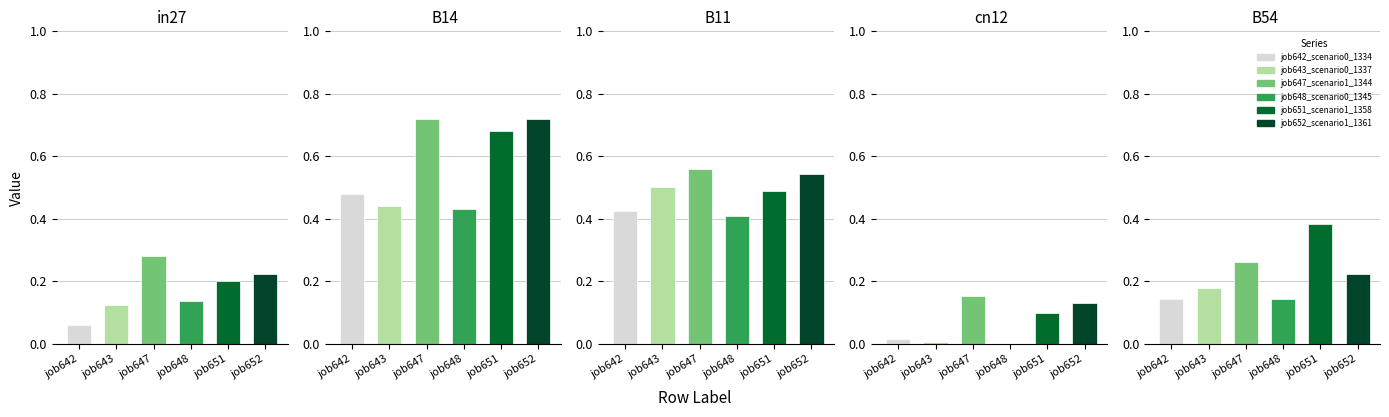

Between cn12 and B11, which is larger?

B11